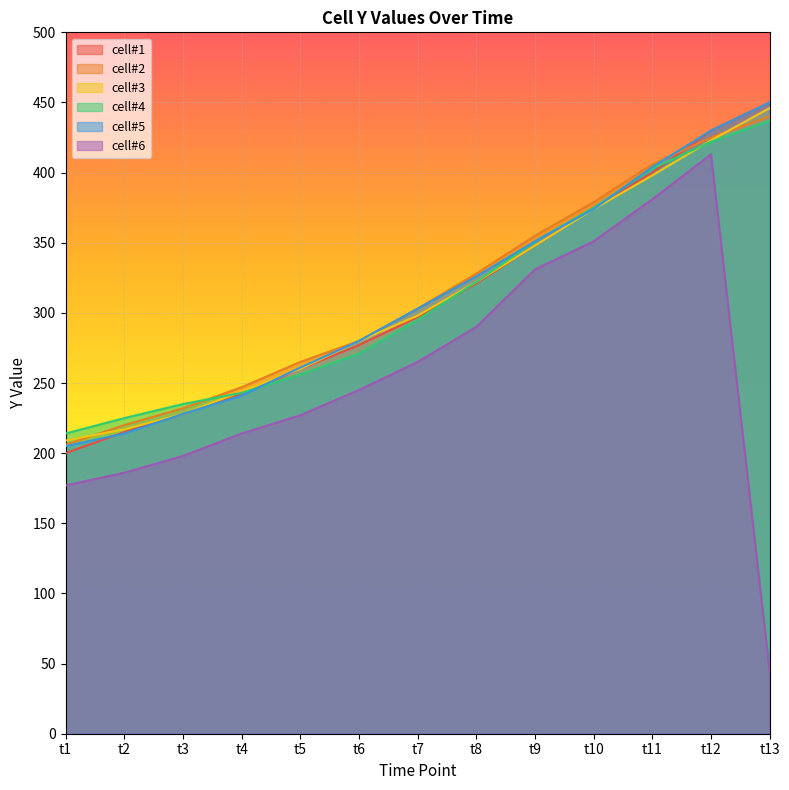

Which label corresponds to the largest value in the chart?

t13